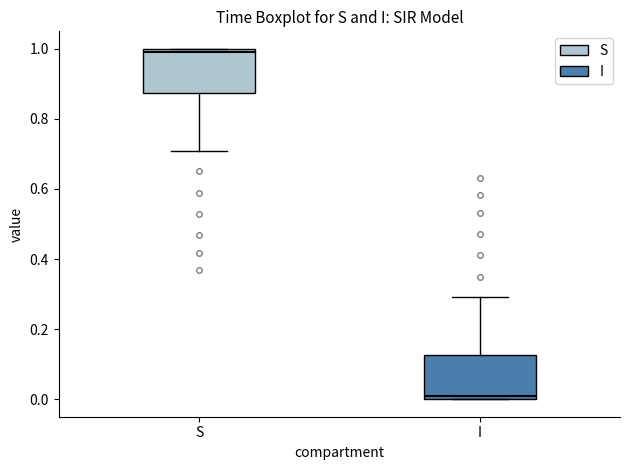

Where does the lower whisker of the box for S end on the y-axis? The values are not printed on the chart, so give them approximately, as read against the axis.

0.70